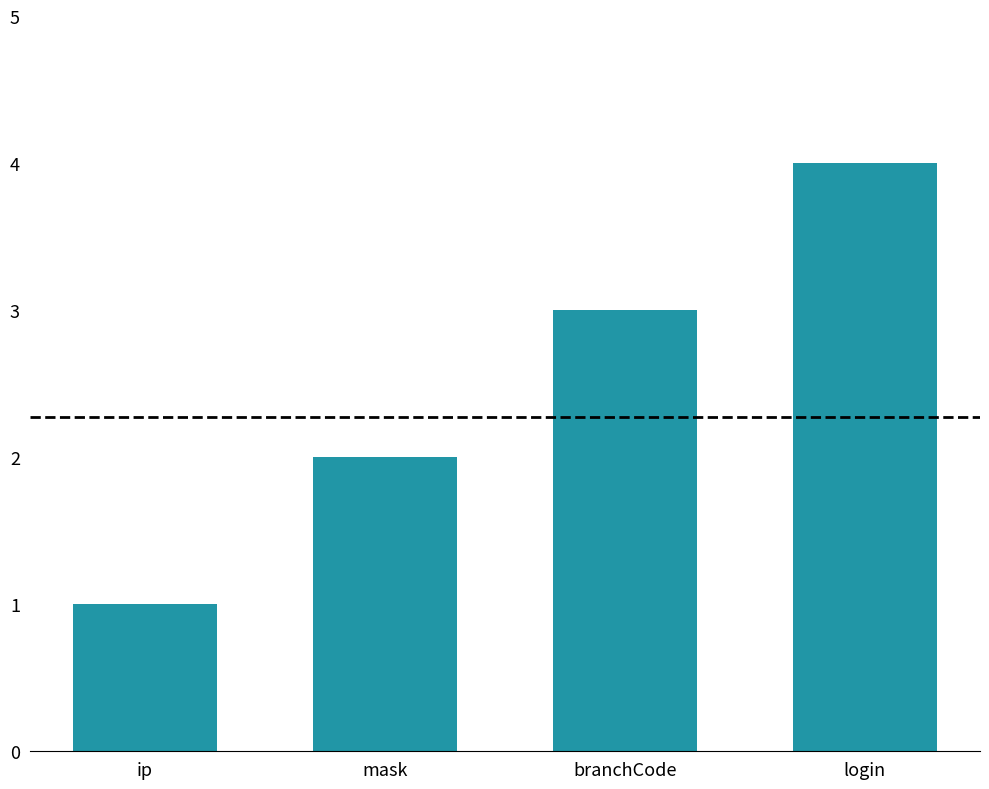

Reading right to left, what are all the values shown in this chart?

login=4	branchCode=3	mask=2	ip=1